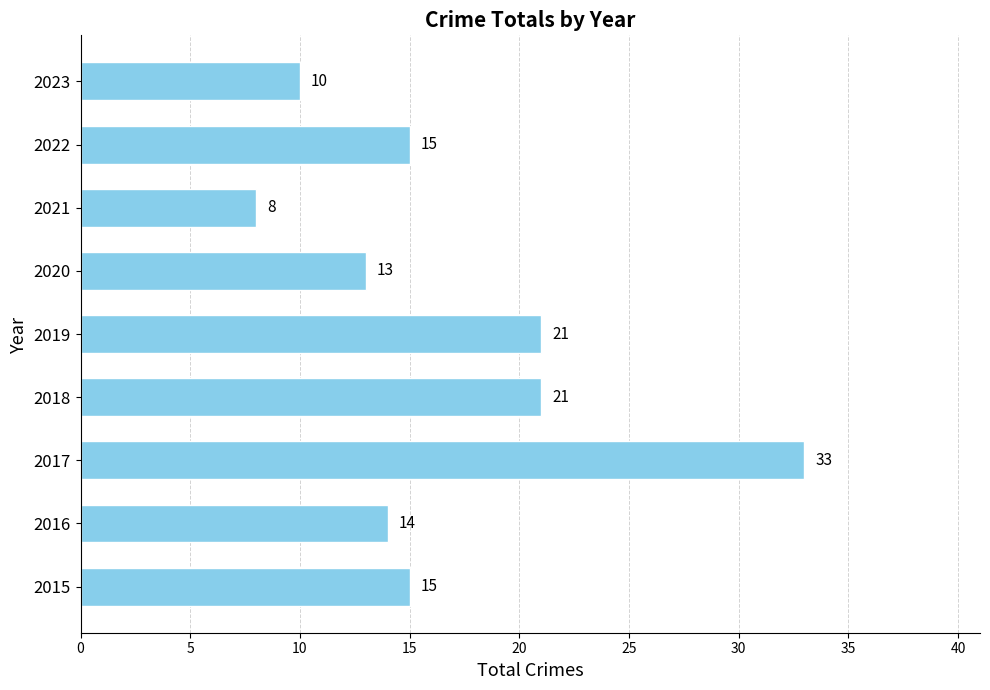

True or false: the data shows 8 at 2021.

True